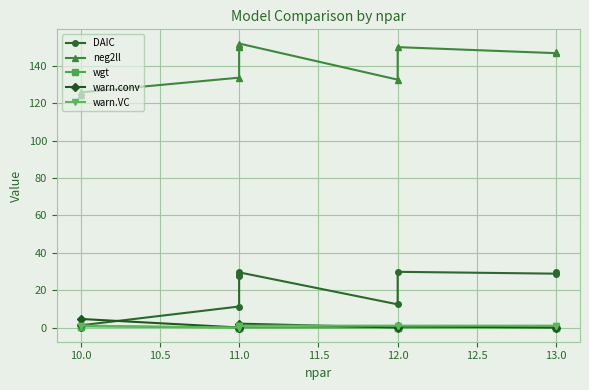

Rank the series at 11.0 from lowest to highest value.

wgt, warn.conv, warn.VC, DAIC, neg2ll